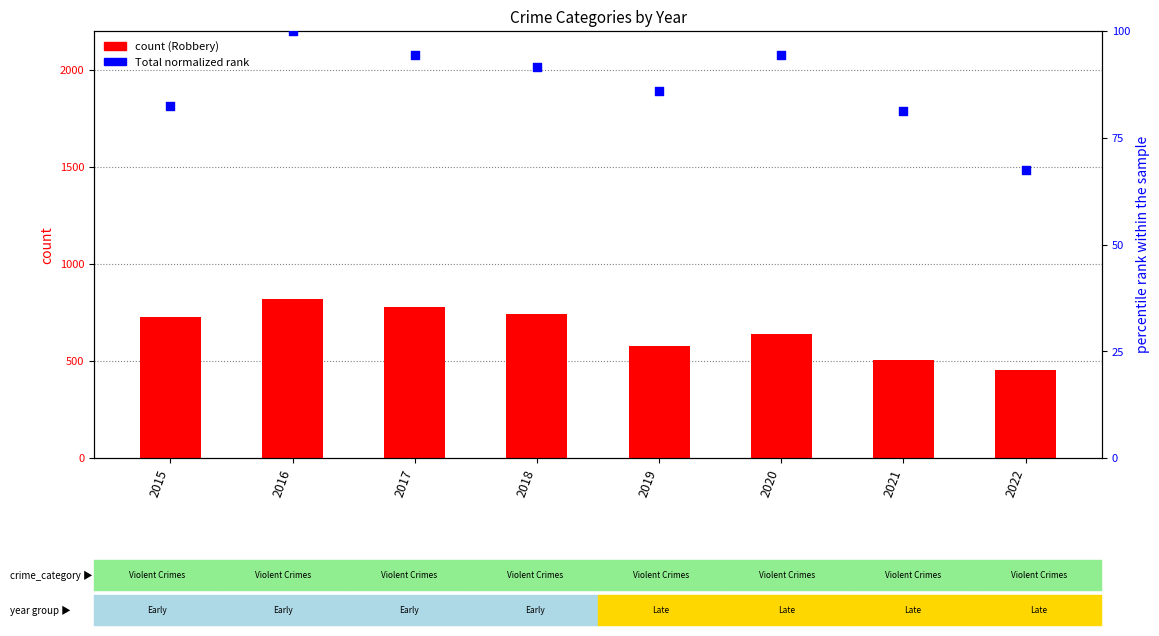

At how many categories does at least one series exceed 371?

8